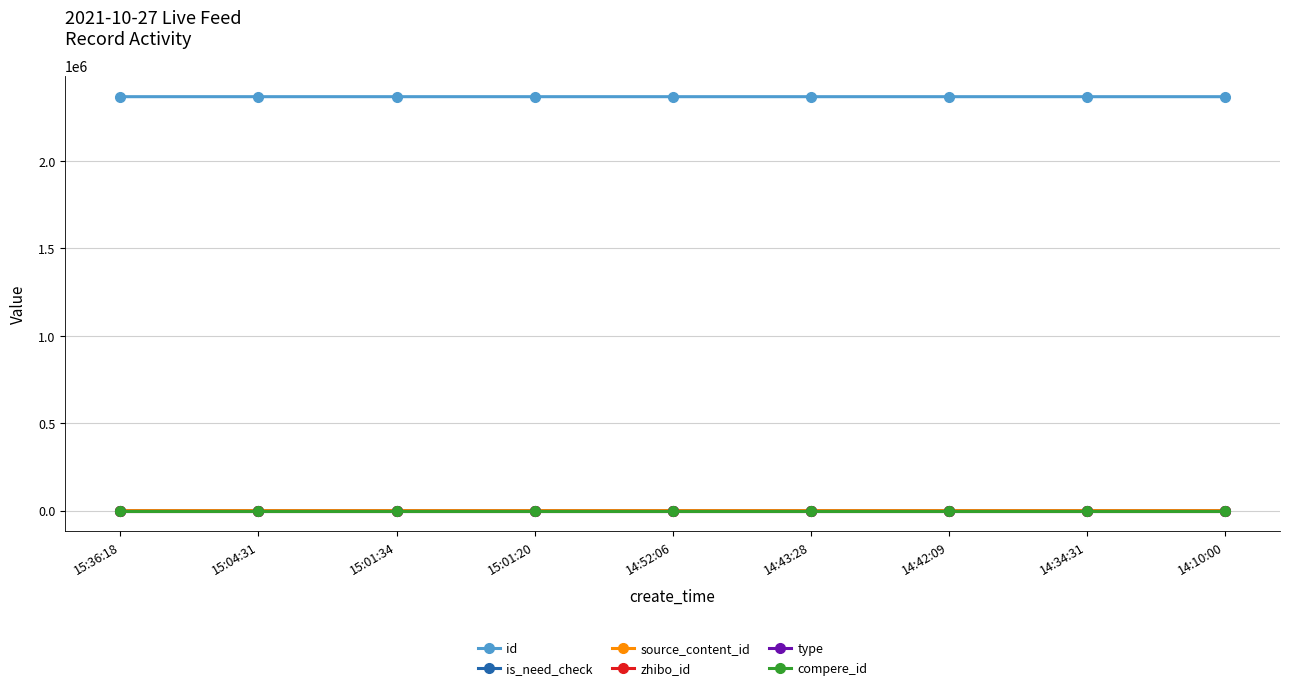

Does the chart have visible grid lines?

Yes